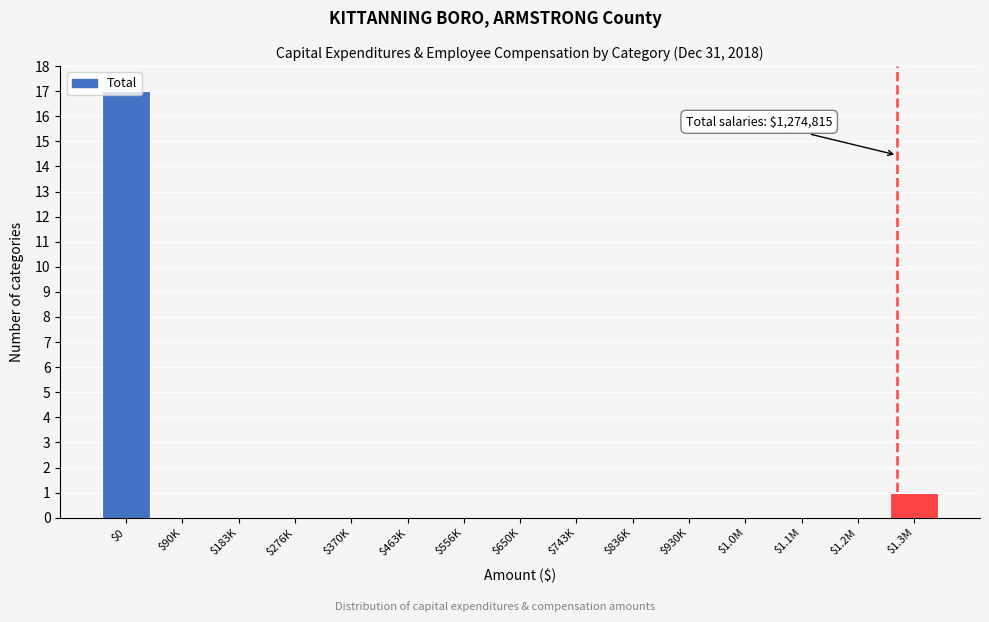

Where is the data nearest to the value 8?

$1.3M